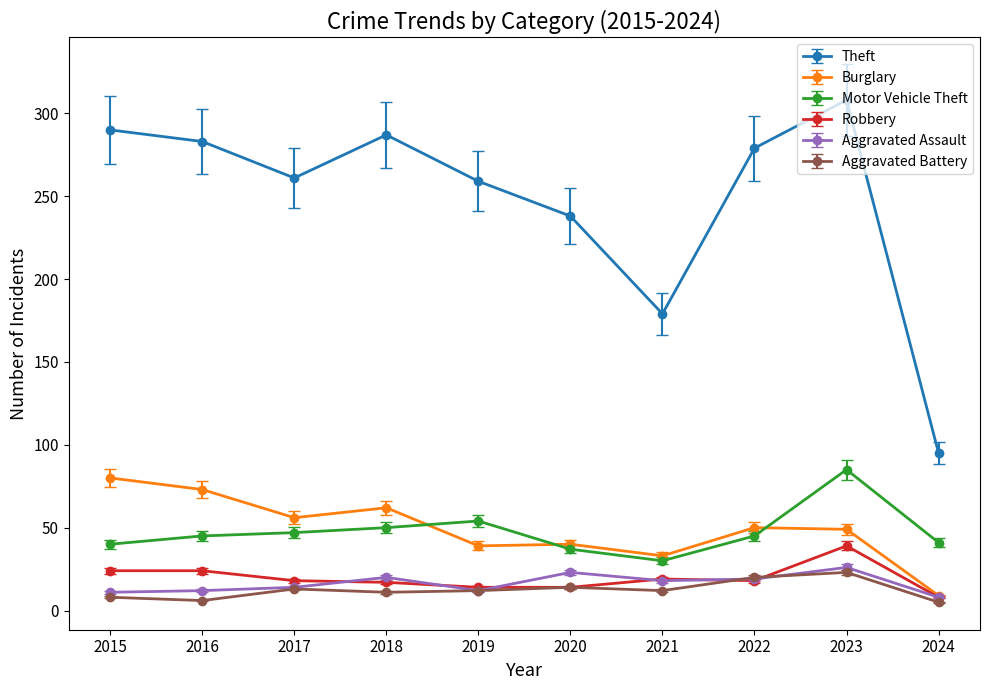

What is the average value of the Aggravated Battery series?

12